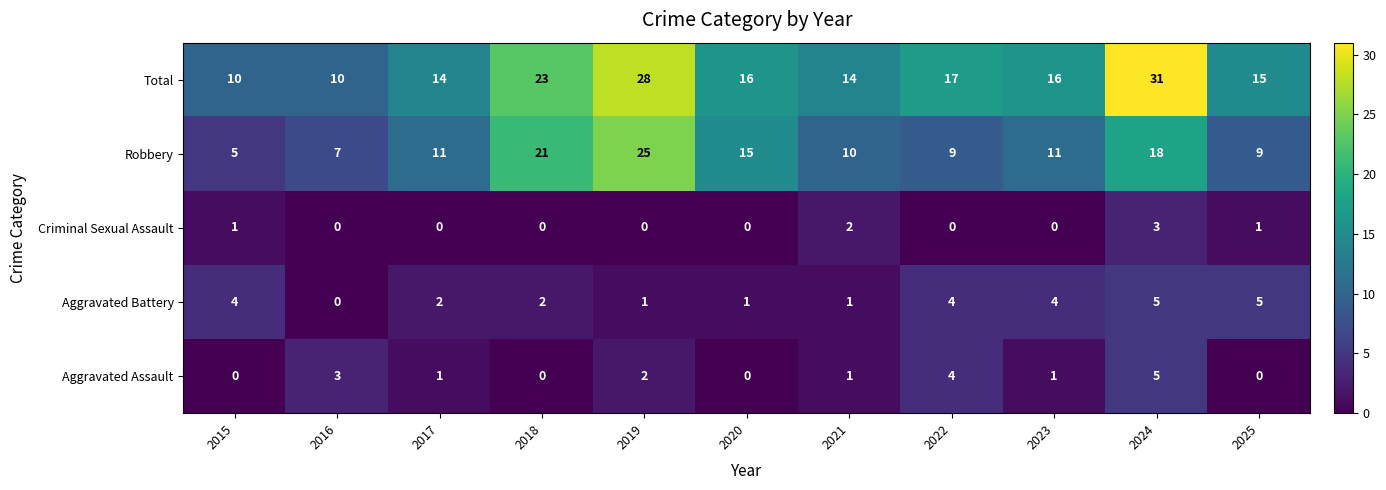

At 2017, list the series in order from smallest to largest.

Criminal Sexual Assault, Aggravated Assault, Aggravated Battery, Robbery, Total